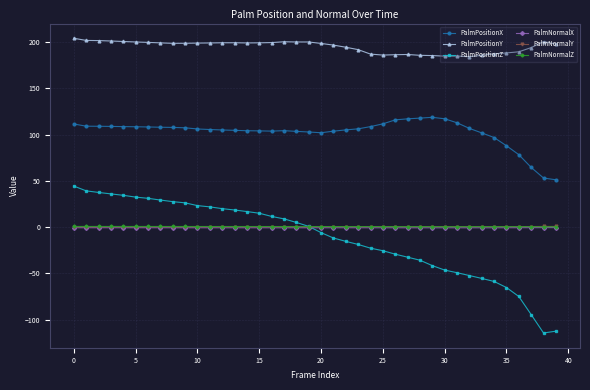

What is the value of the PalmNormalX point at the 24th from the left?

-0.6